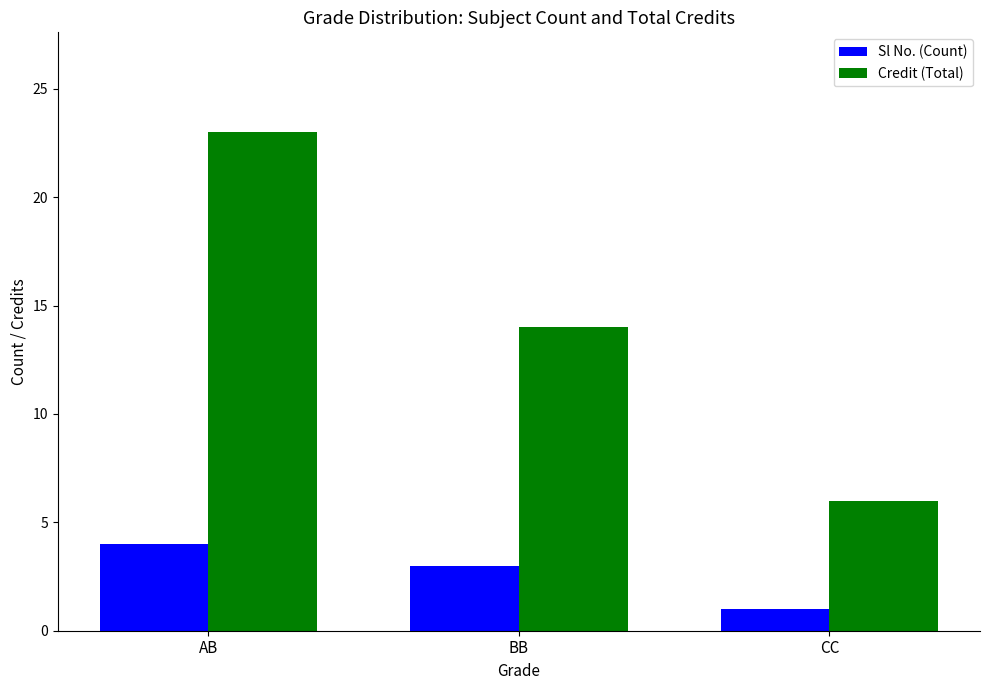

At which label is Credit (Total) closest to 14?

BB